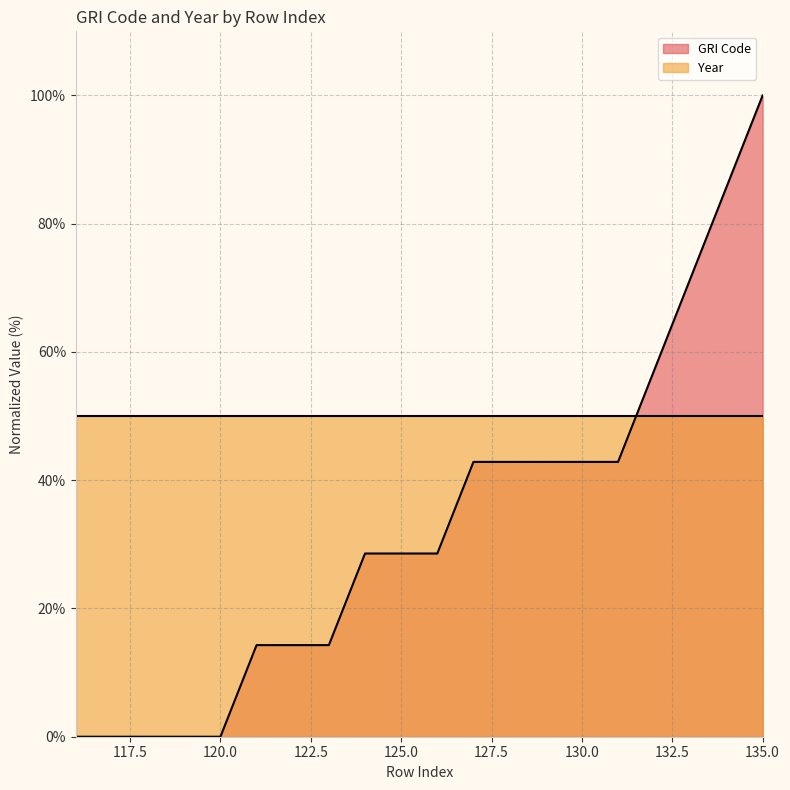

Count the number of values greater than 28.

12